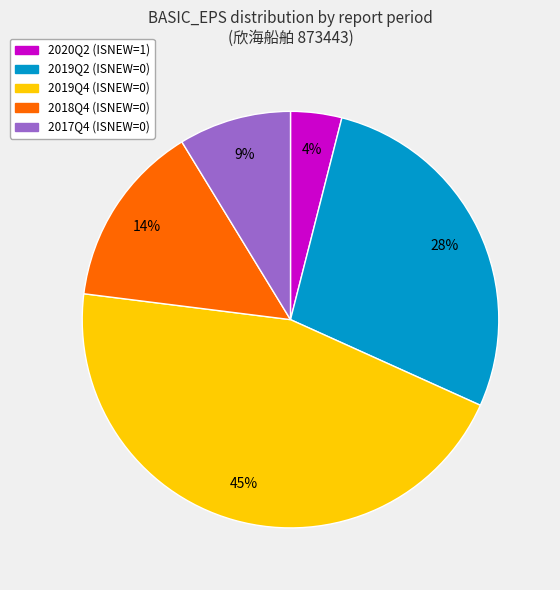

How many segments does this pie chart have?

5